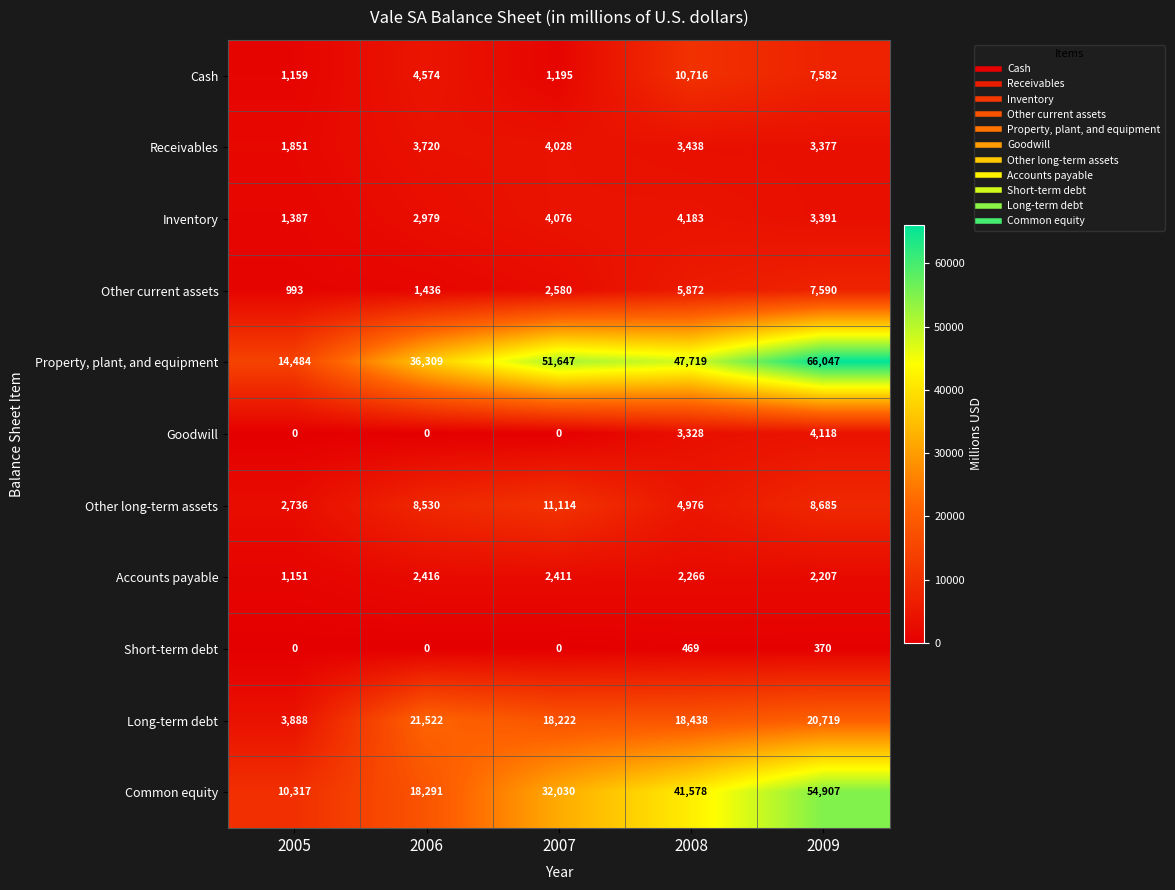

What is the average value of the Accounts payable series?

2090